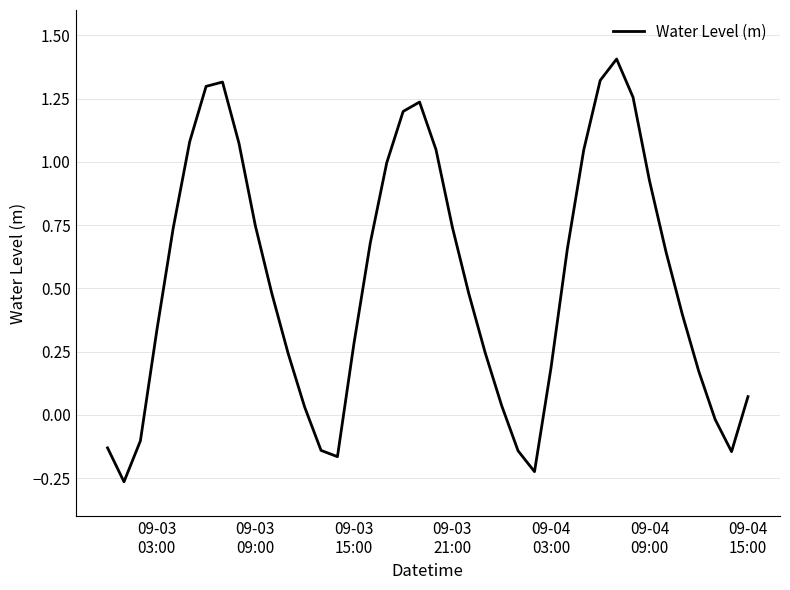

What is the maximum value shown in the chart?

1.4